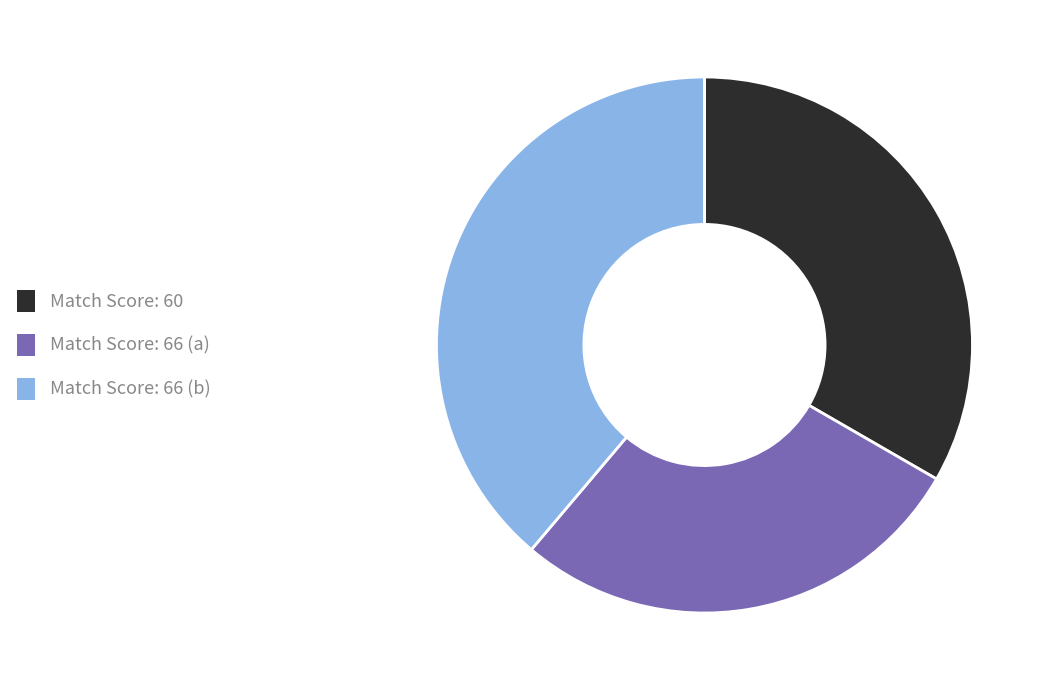

Does any single category account for the majority?

No